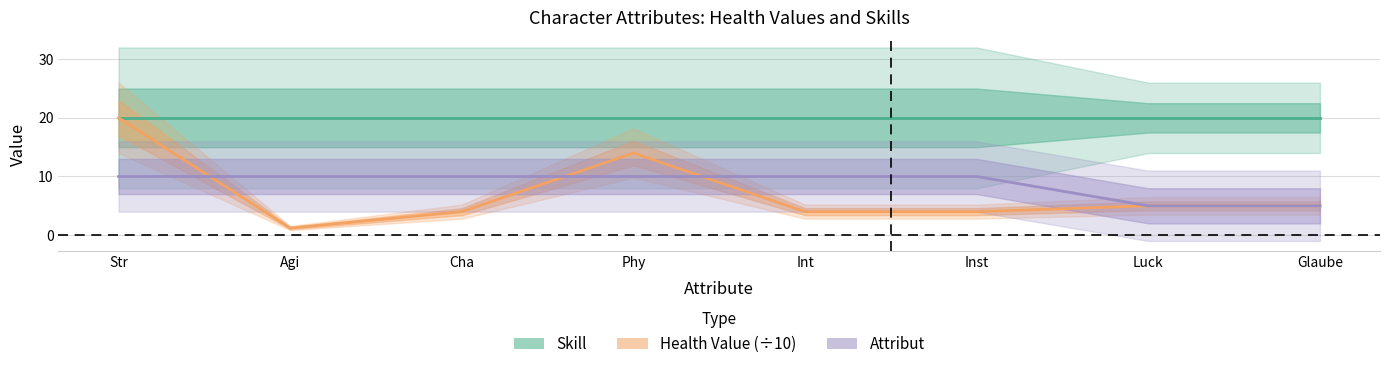

At Int, list the series in order from smallest to largest.

Health Value (÷10), Attribut, Skill